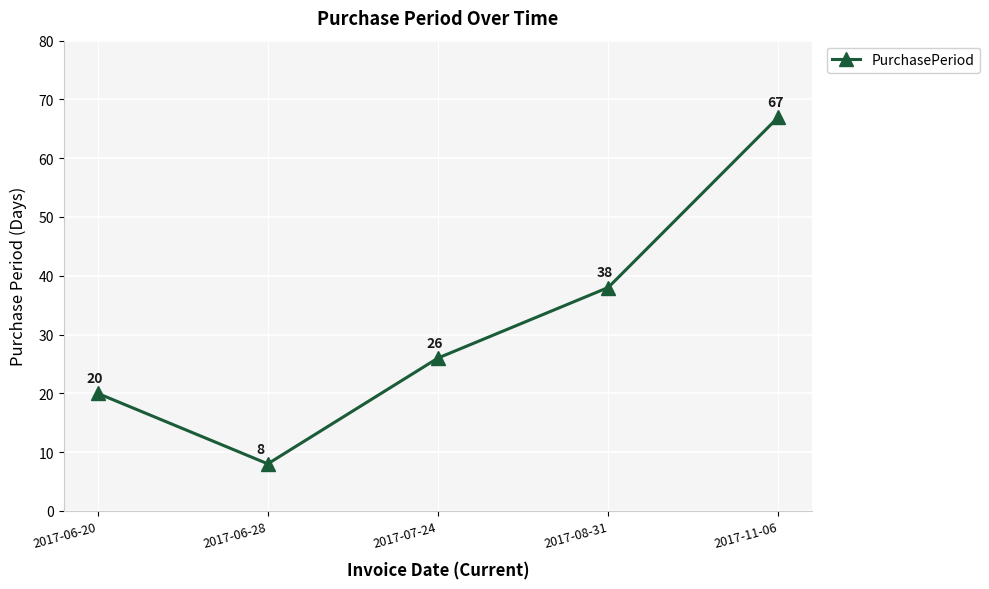

What is the change in value from 2017-07-24 to 2017-08-31?

+12